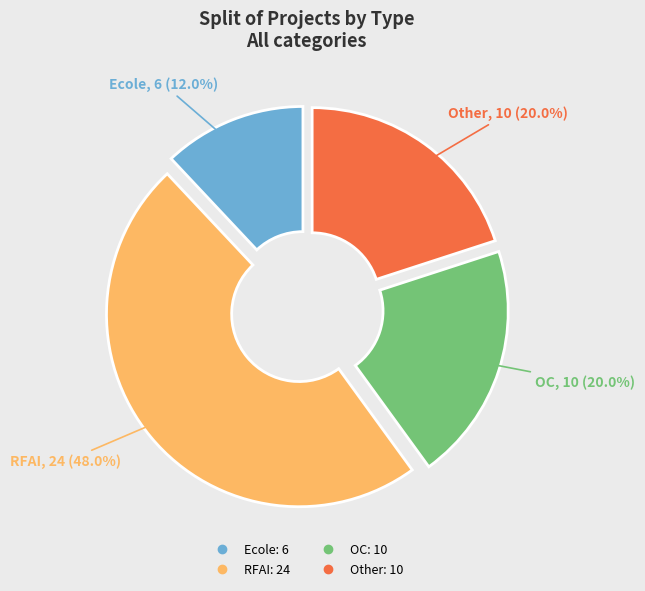

What percentage is the Ecole slice, to the nearest percent?

12%